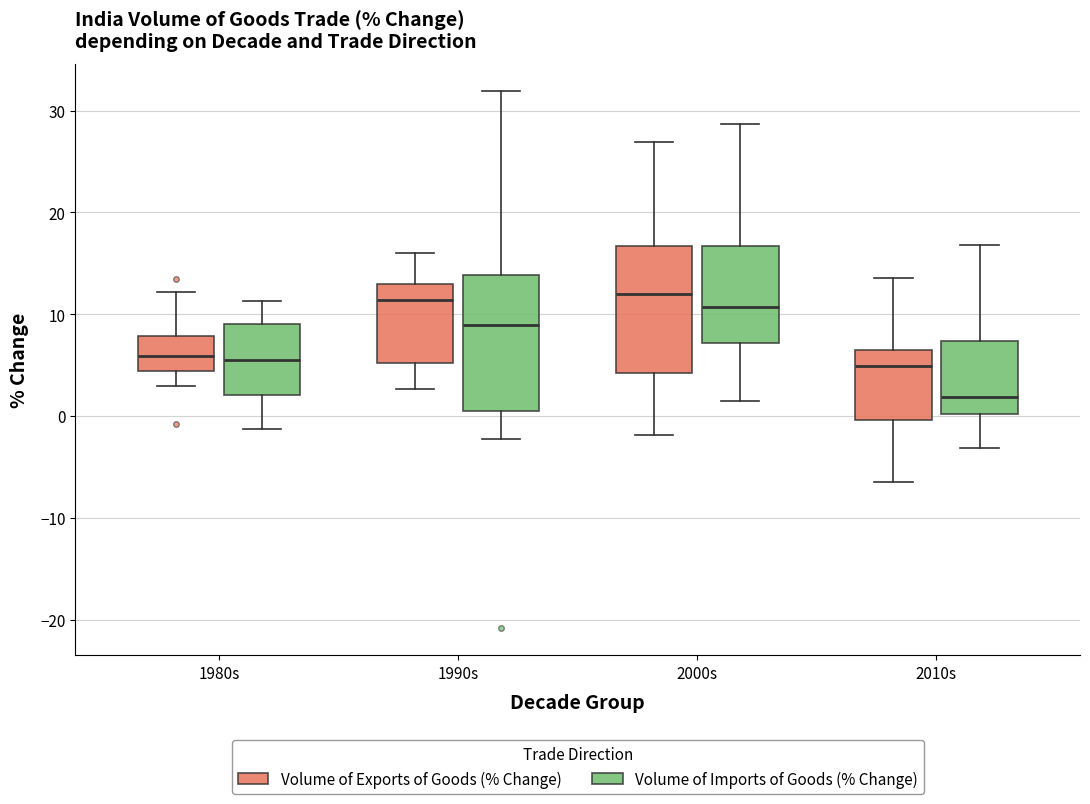

Where does the upper whisker of the box for 1980s (Volume of Exports of Goods (% Change)) end on the y-axis? The values are not printed on the chart, so give them approximately, as read against the axis.

12